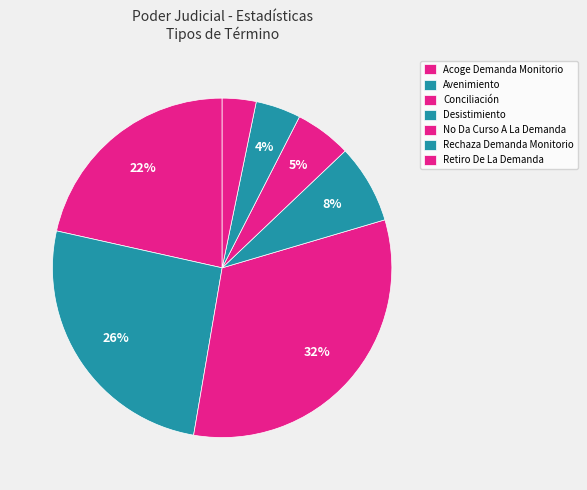

Combined, what portion of the pie is Conciliación and No Da Curso A La Demanda?

37.6%